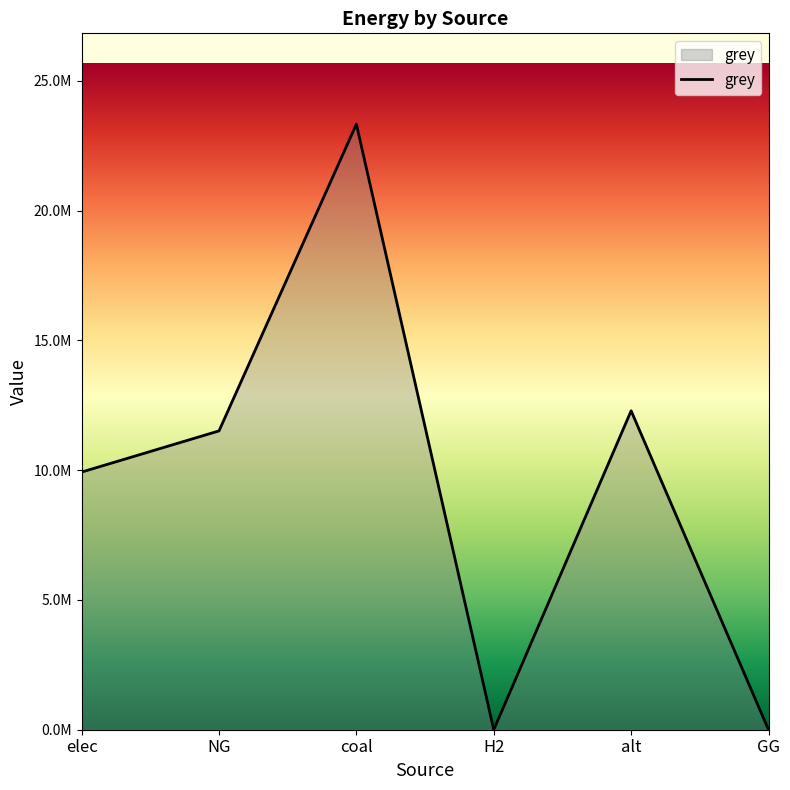

True or false: the data has more than 2 interior local peaks.

False